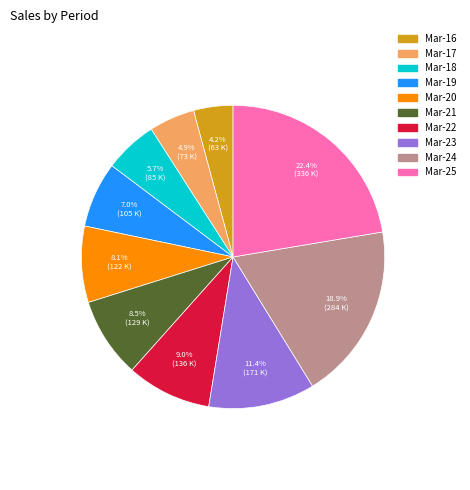

What is the ratio of the value at Mar-21 to the value at Mar-16?

2.0